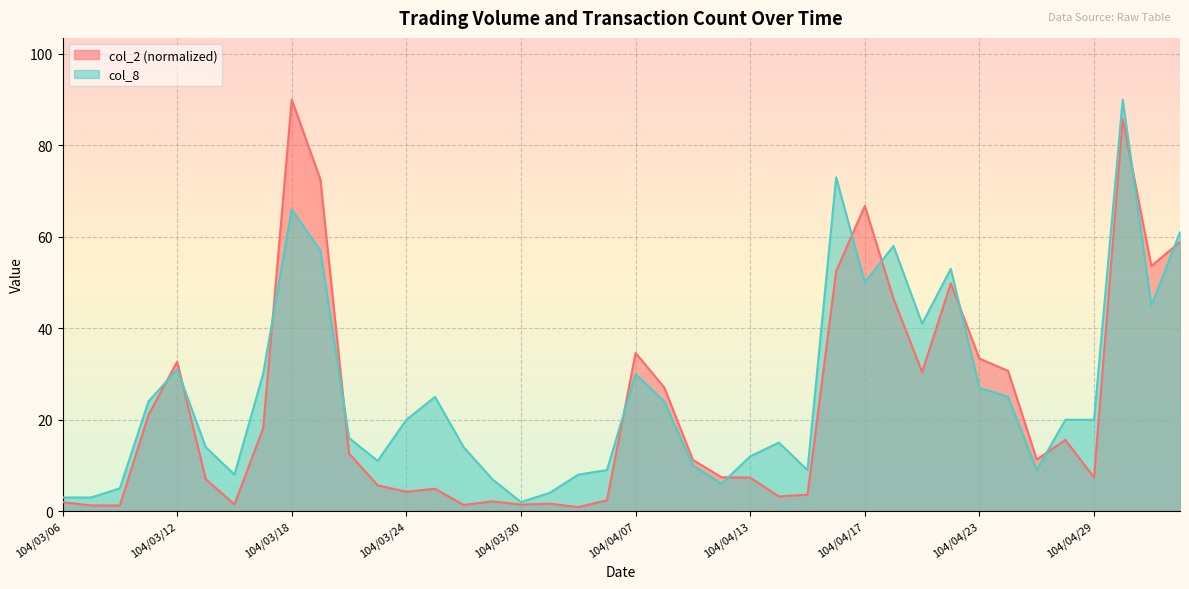

What is the sum of the col_2 values at 104/05/04 and 104/03/27?

55.8